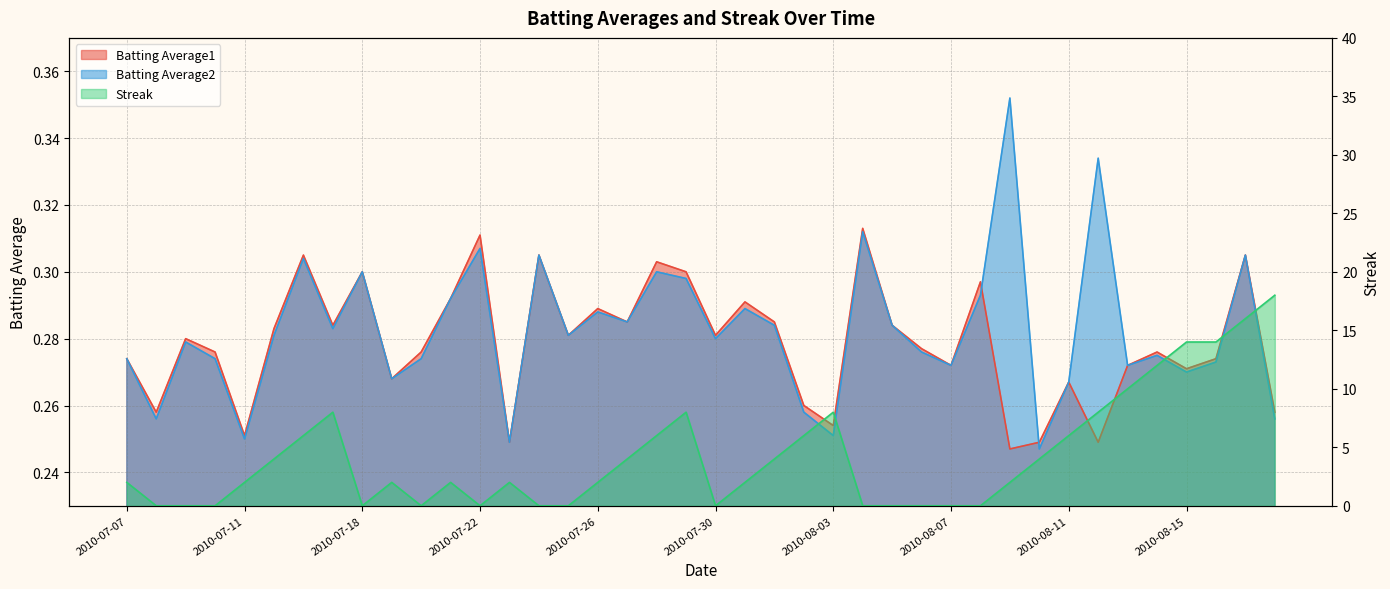

At 2010-08-08, list the series in order from smallest to largest.

Streak, Batting Average2, Batting Average1